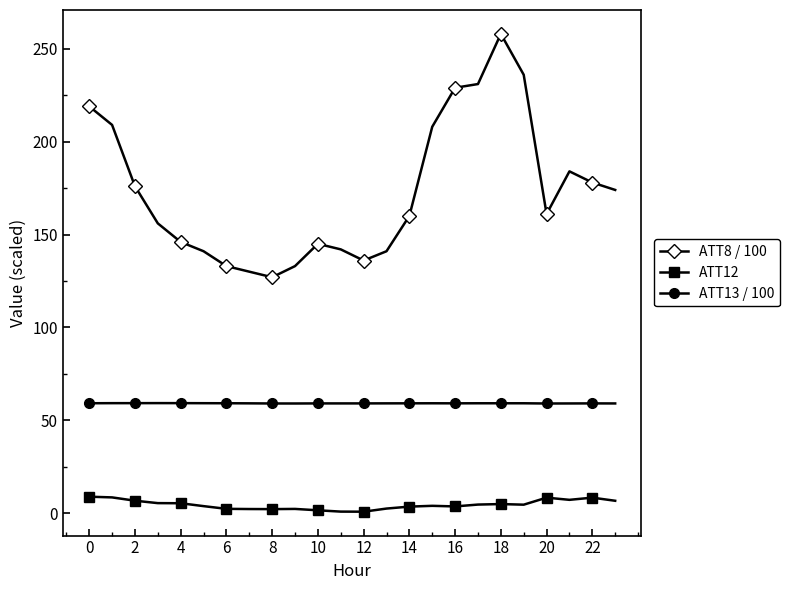

True or false: ATT8 / 100 and ATT12 cross at least once.

False